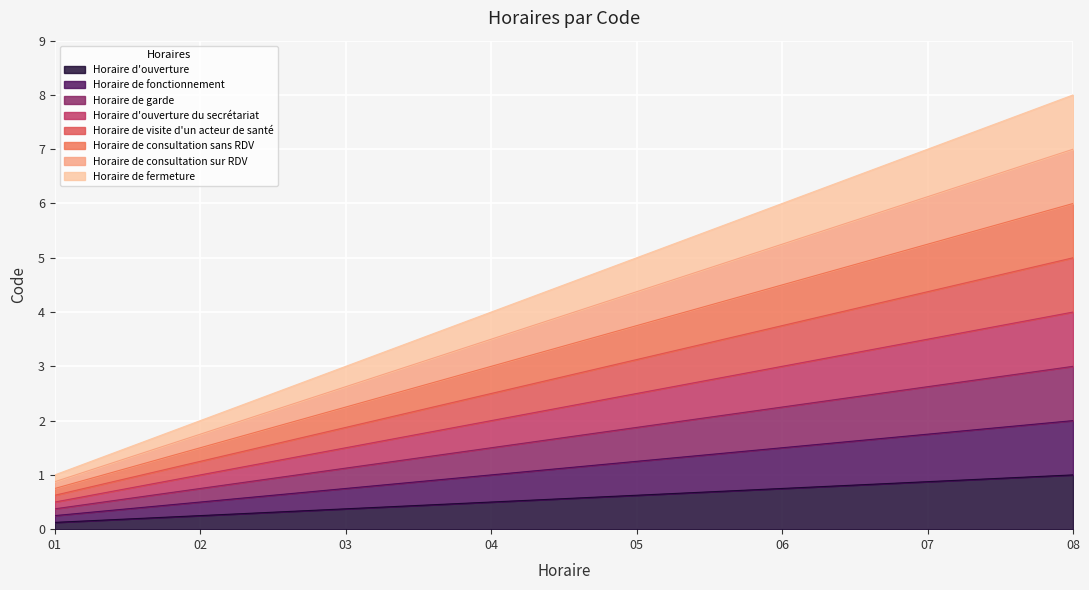

True or false: the data shows 0.4 at 02.

False